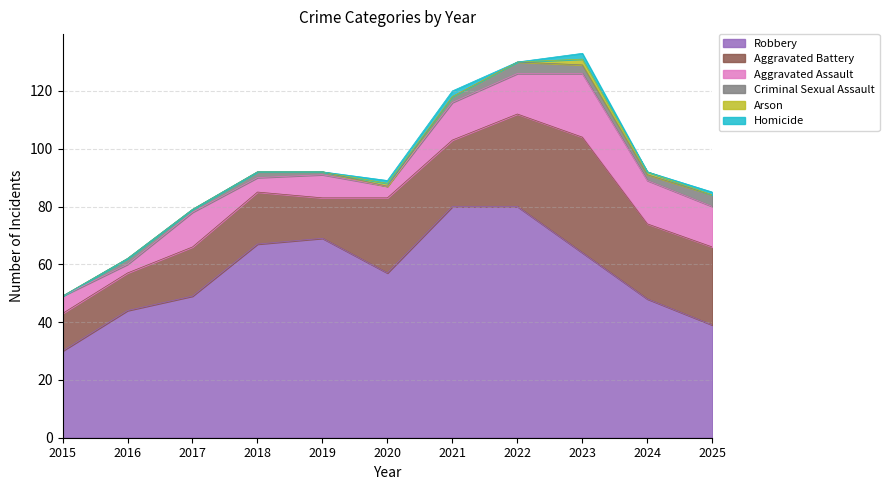

How many lines are shown in the chart?

6